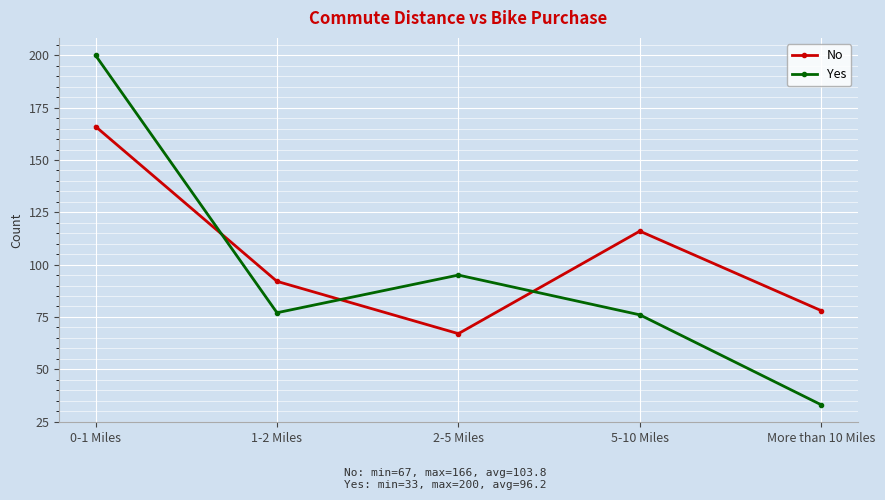

Count the No values in the range 78 to 116.

3